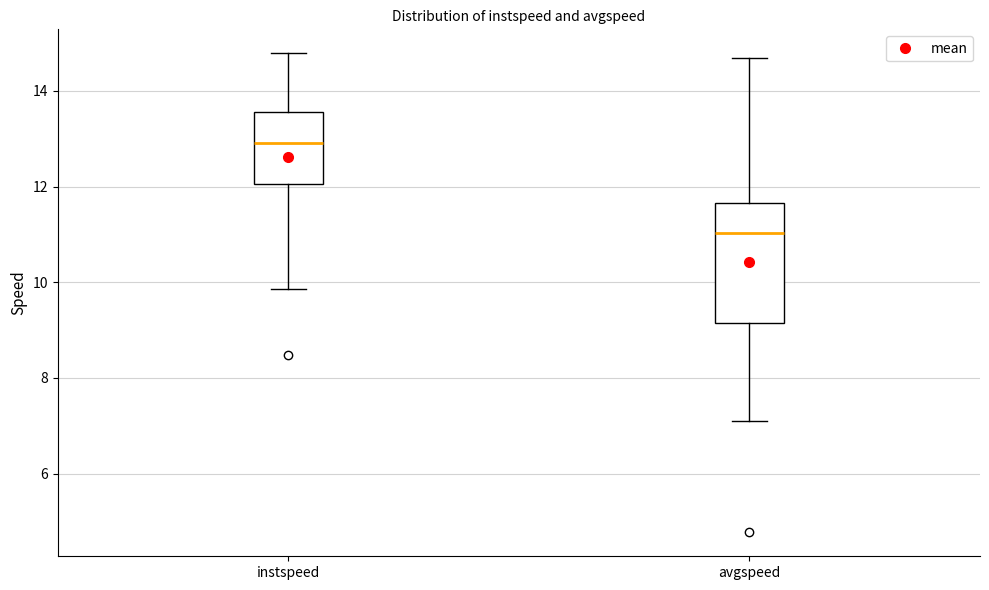

Reading left to right, read every box against the y-axis: the position of its median line, the range the box covers, and the ends of its whiskers. The values are not printed on the chart, so give them approximately, as read against the axis.

instspeed: median 13.0, box 12.0 to 13.6, whiskers 9.8 to 14.8
avgspeed: median 11.0, box 9.2 to 11.6, whiskers 7.0 to 14.6